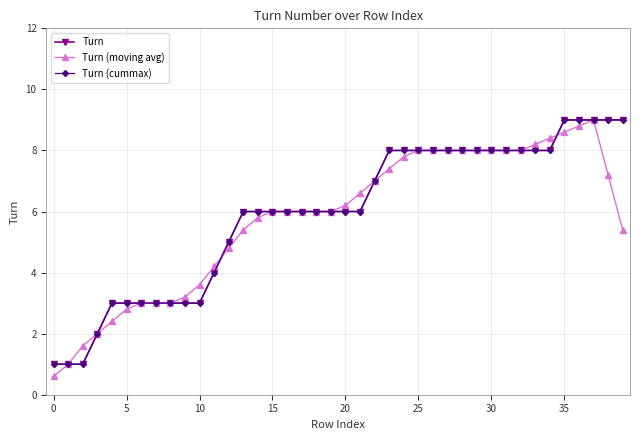

How many intersections are there between Turn and Turn (moving avg)?

4